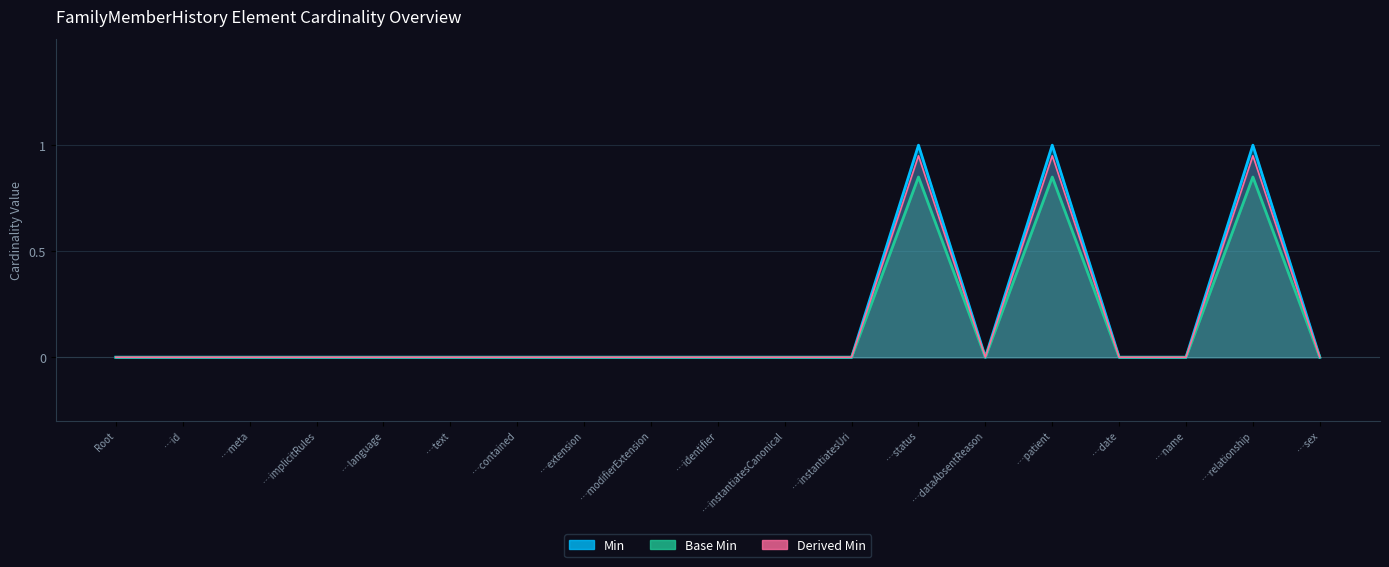

What is the label of the 18th point from the right?

FamilyMemberHistory.id